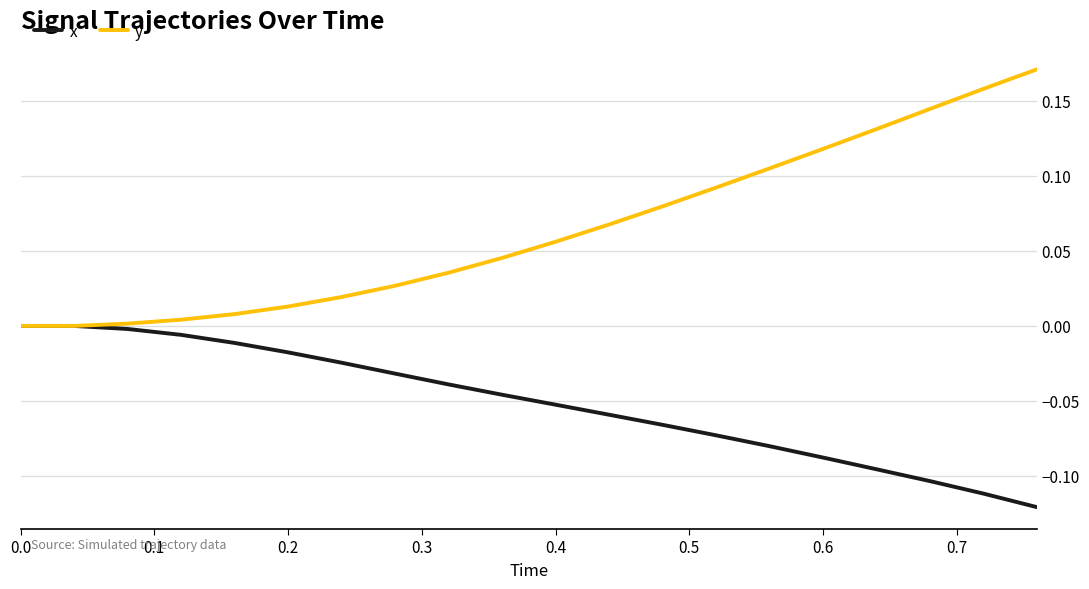

Rank the series by their average value, from highest to lowest.

y, x